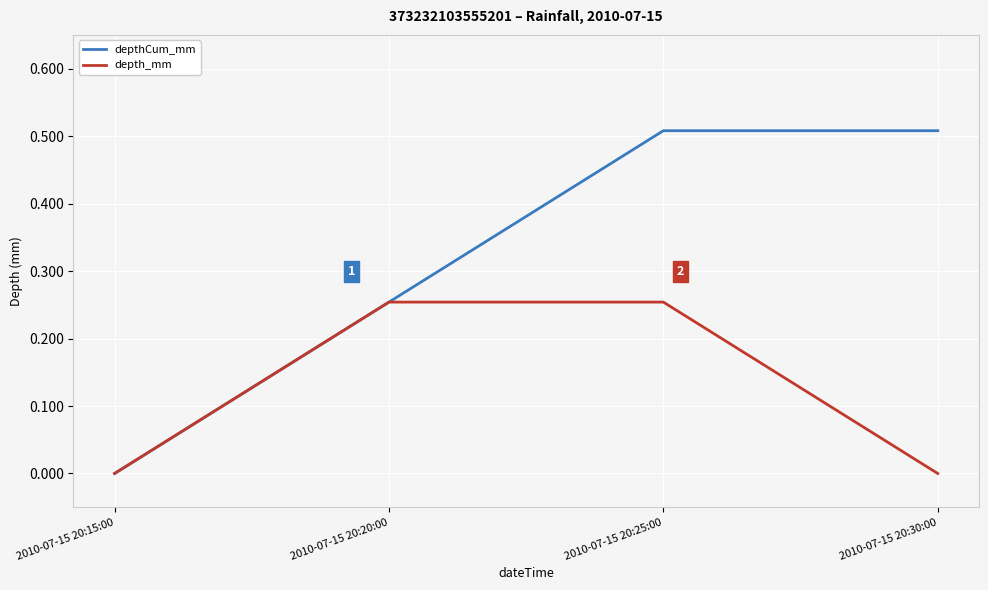

Is the value of depth_mm at 2010-07-15 20:25:00 greater than the value of depthCum_mm at 2010-07-15 20:25:00?

No